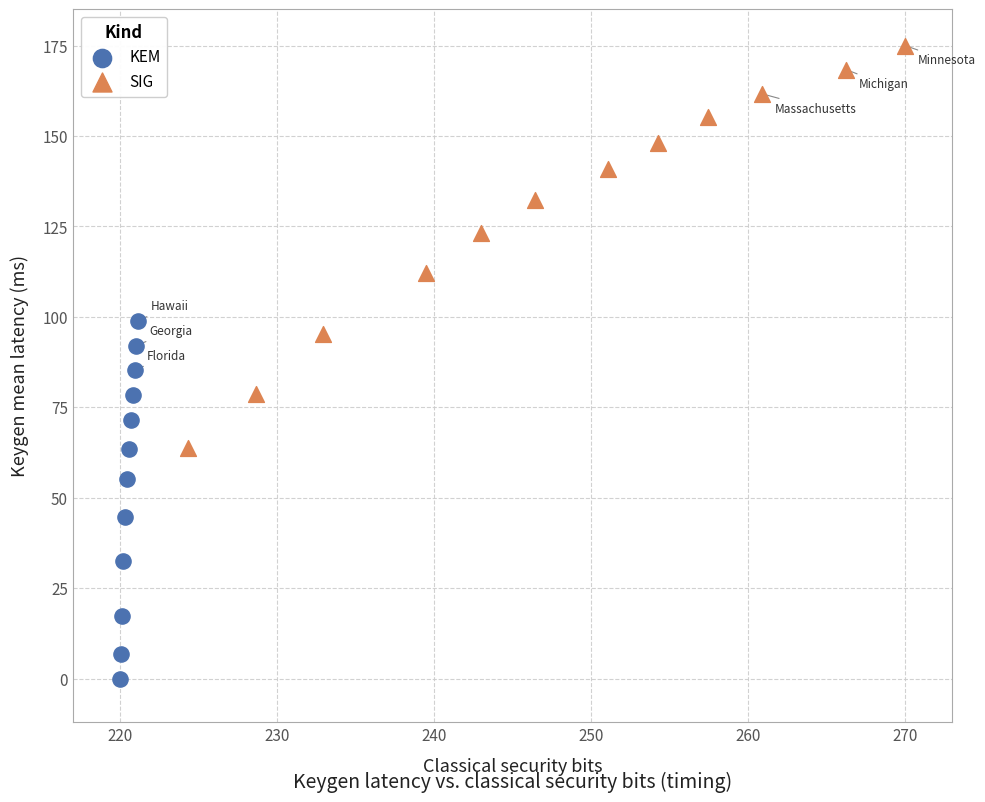

Which series reaches the minimum Y coordinate?

KEM